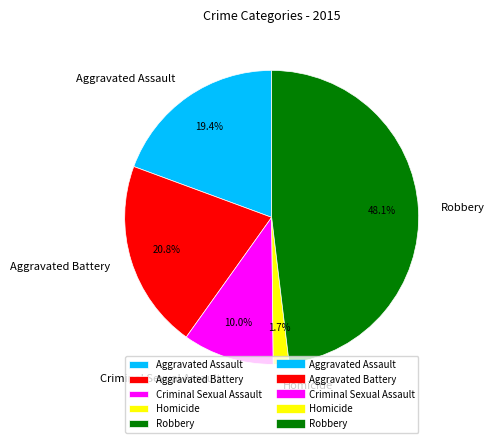

Count the number of slices in the pie.

5